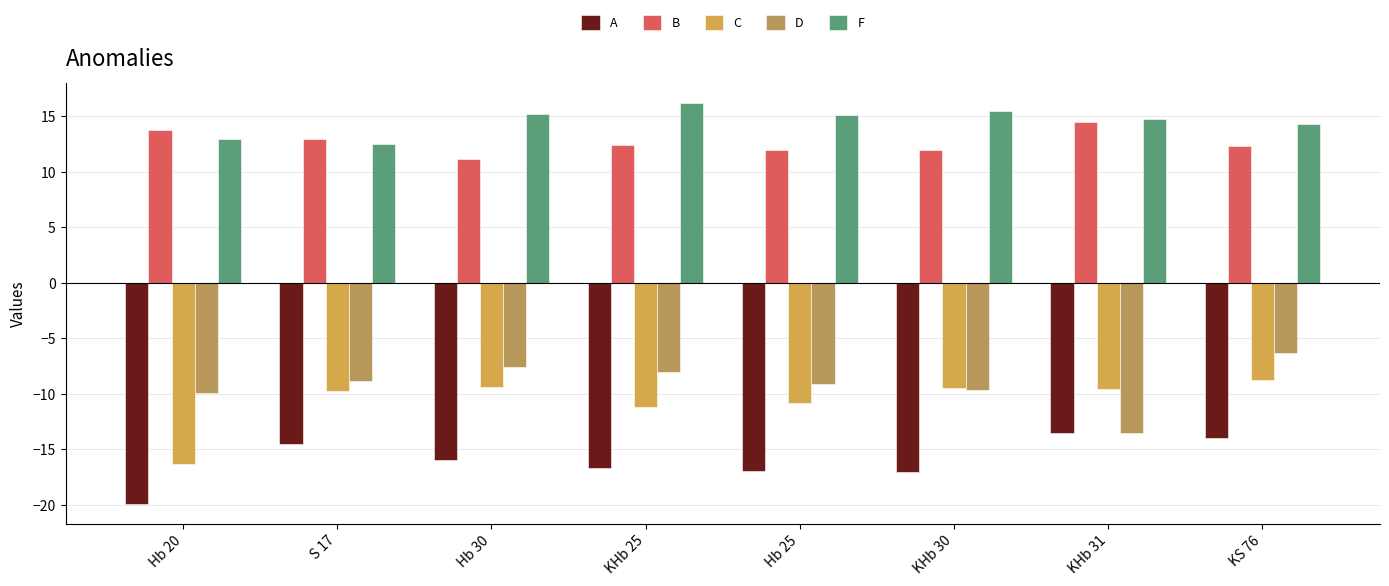

What is the greatest value displayed?

16.2